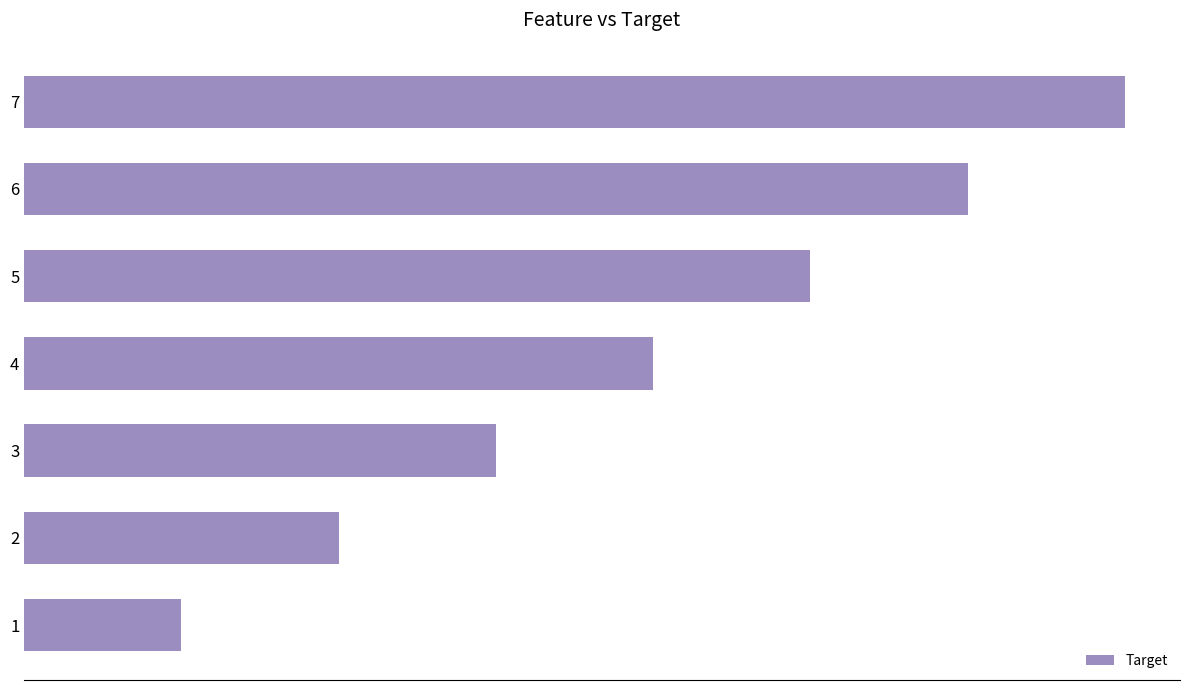

What is the difference between the second highest and minimum values?

10